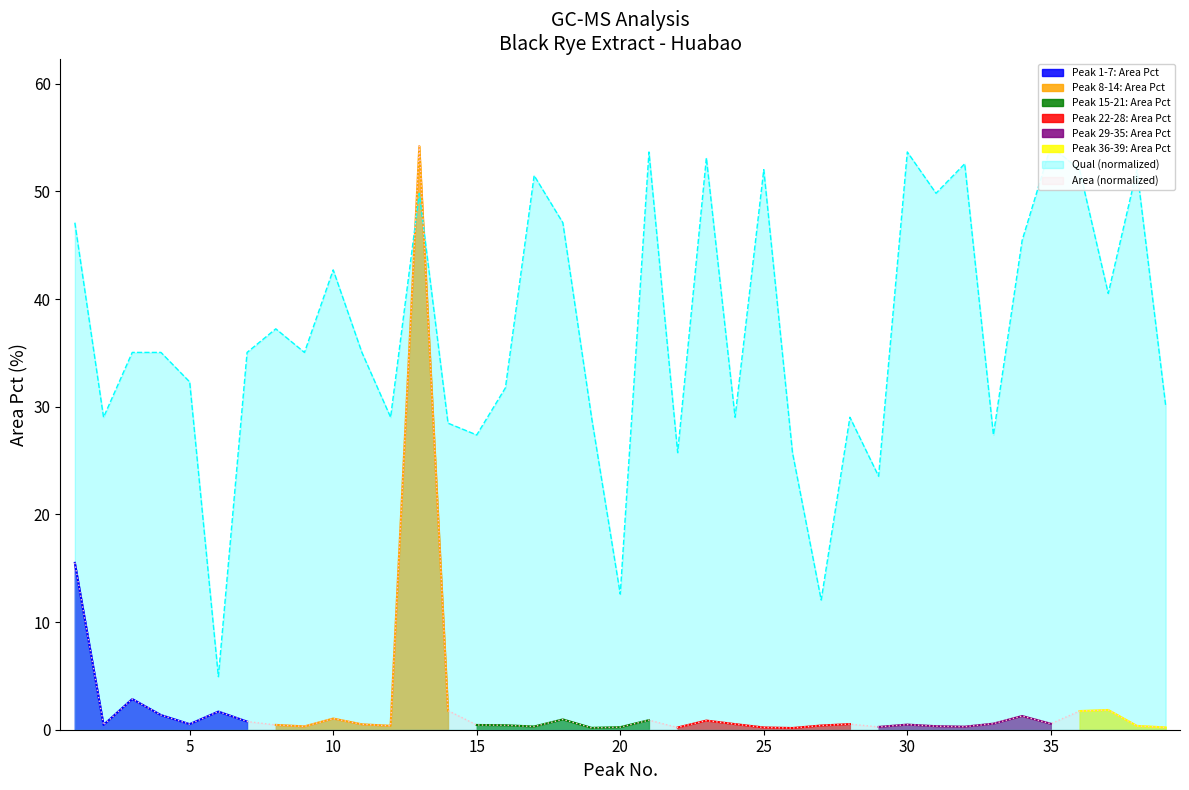

What is the total value across all series at 8?

37.7